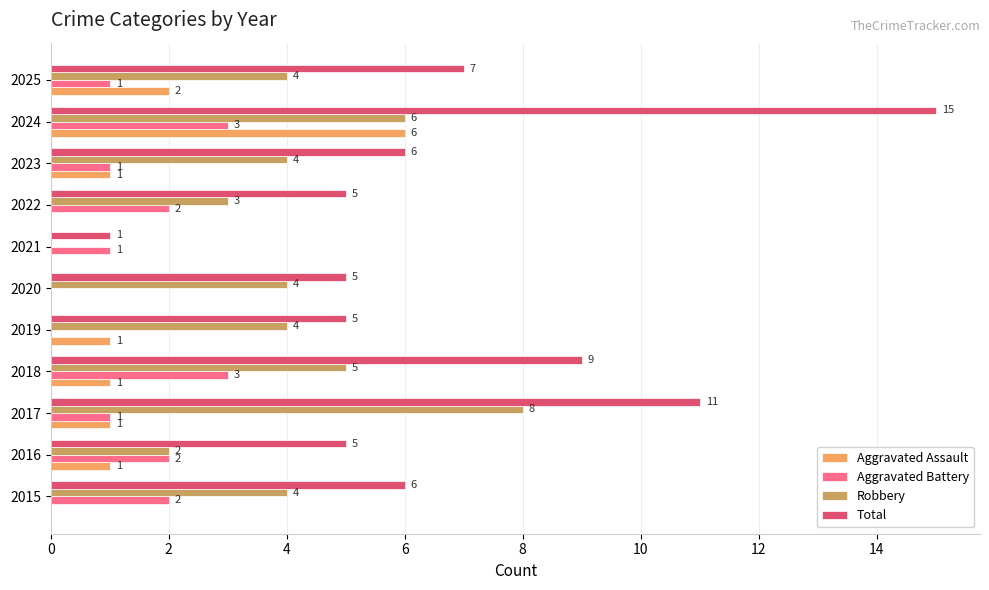

True or false: Total has a value of 24 at 2024.

False